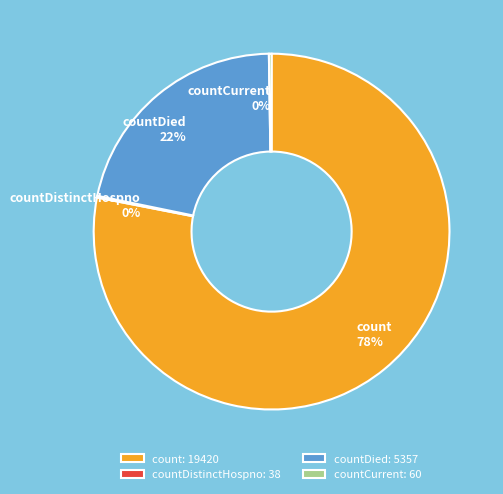

What percentage is the countDied slice, to the nearest percent?

22%